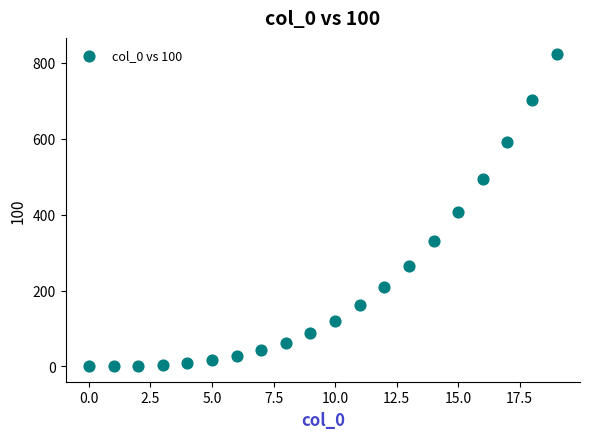

What is the range of Y values (max minus min)?

823.1